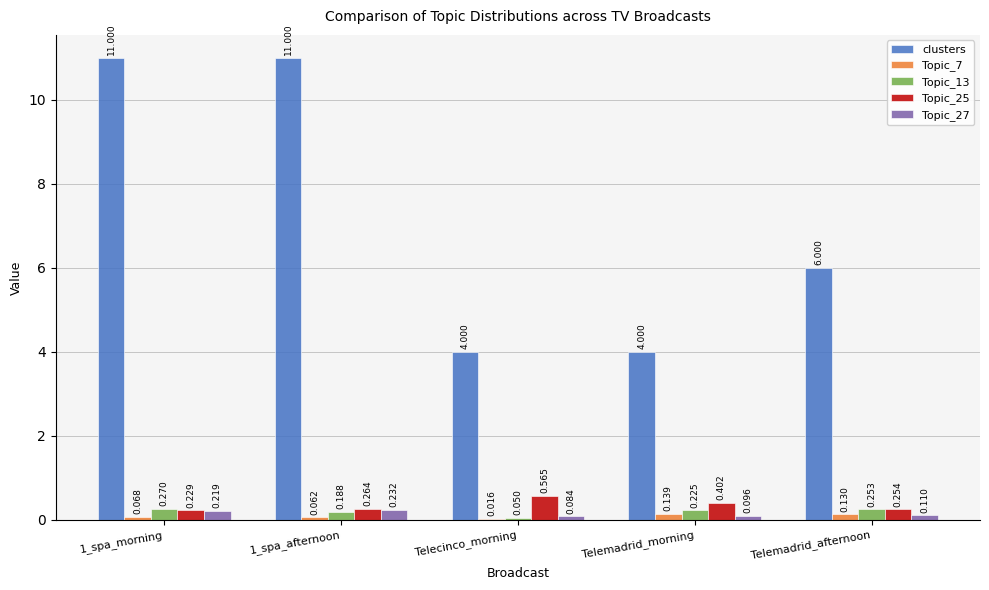

Which series changed the most between 1_spa_morning and Telemadrid_afternoon?

clusters